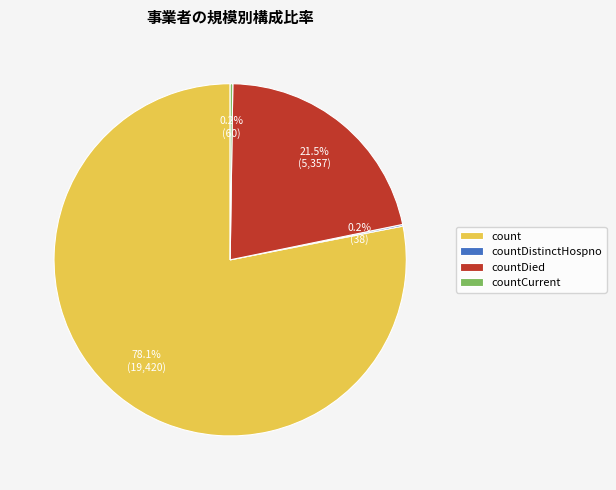

Combined, what portion of the pie is countDied and count?

99.6%